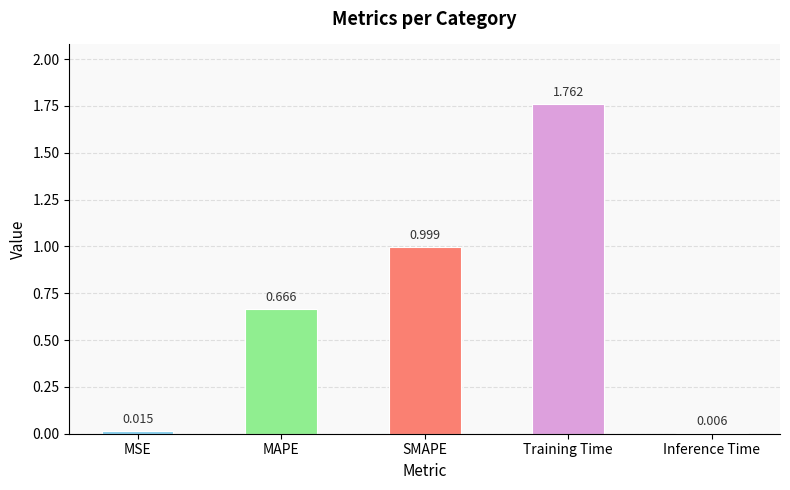

What is the label of the 1st bar from the right?

Inference Time